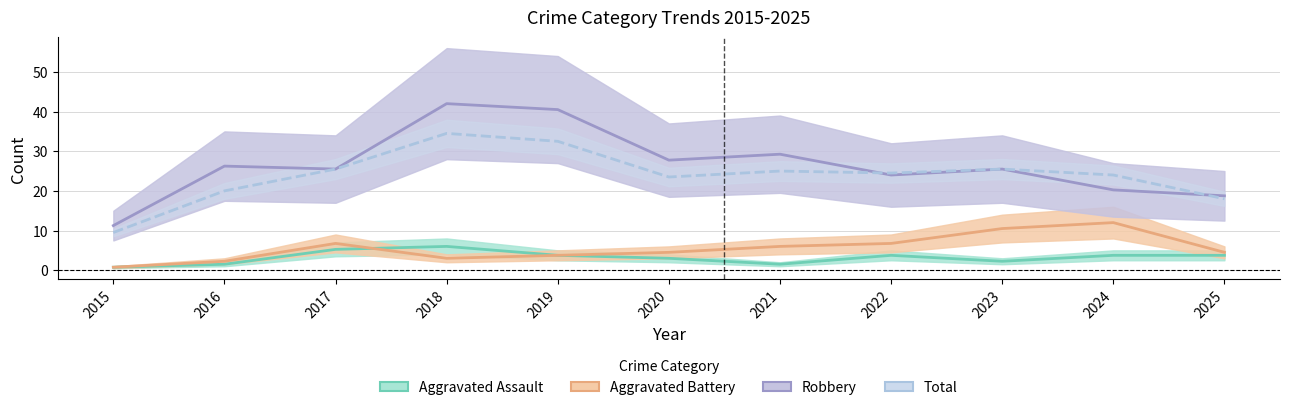

What is the sum of all Aggravated Assault values?

35.2